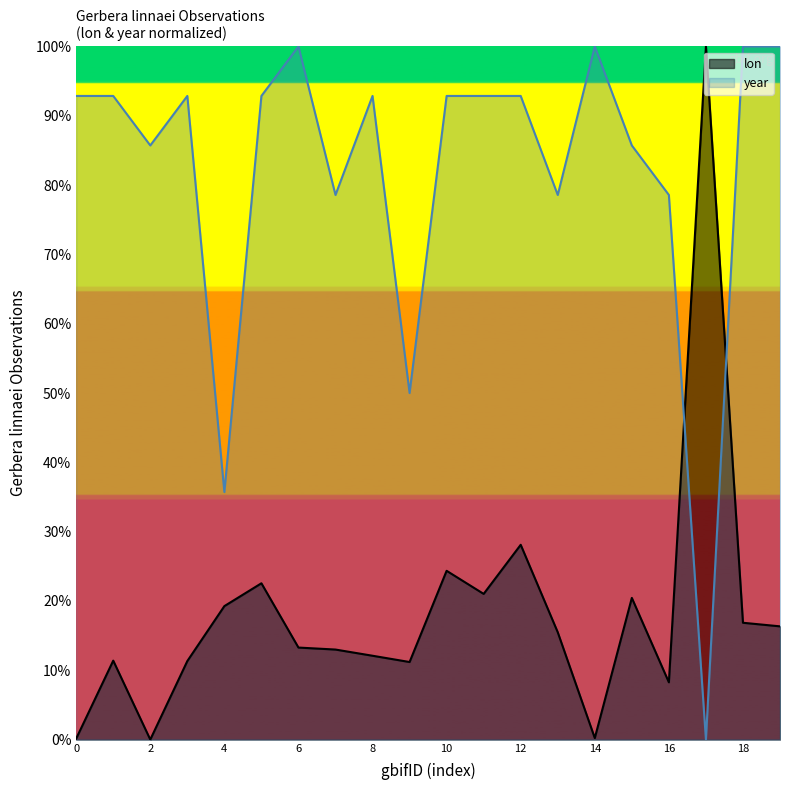

What position from the right is 3455644045?

19